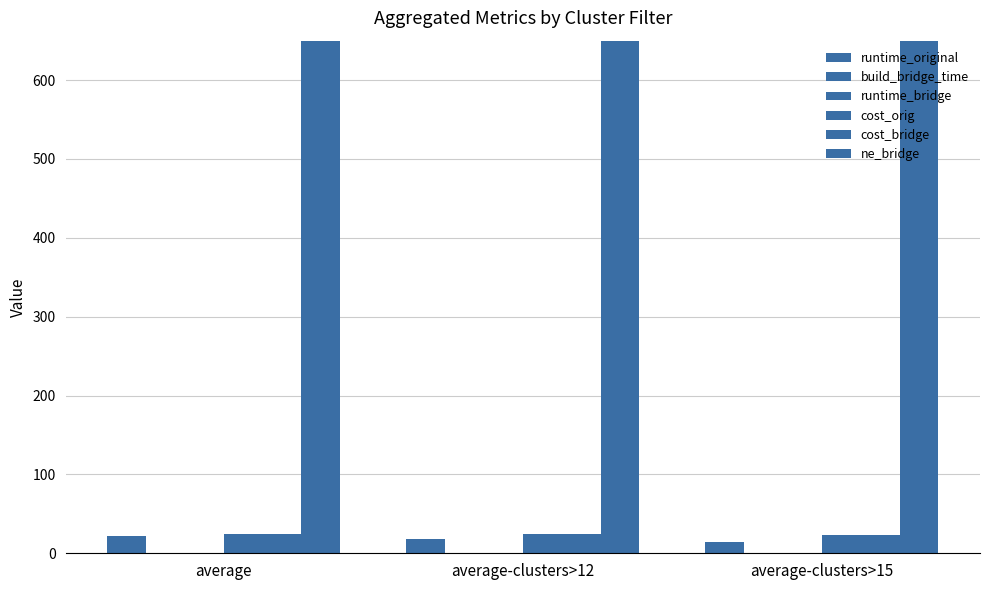

Which series has the largest range (max minus min)?

ne_bridge